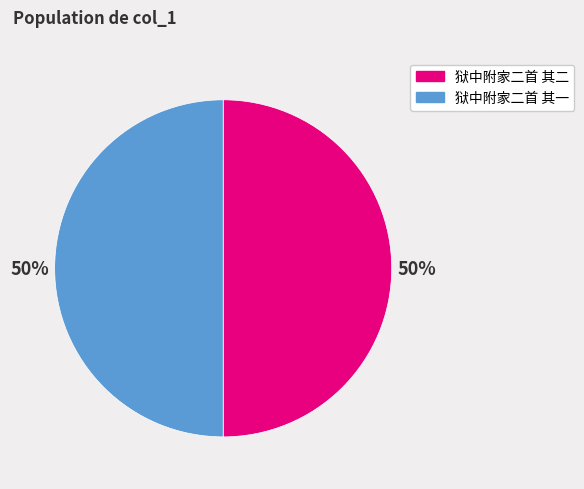

Do 狱中附家二首 其二 and 狱中附家二首 其一 together represent more than half of the pie?

Yes